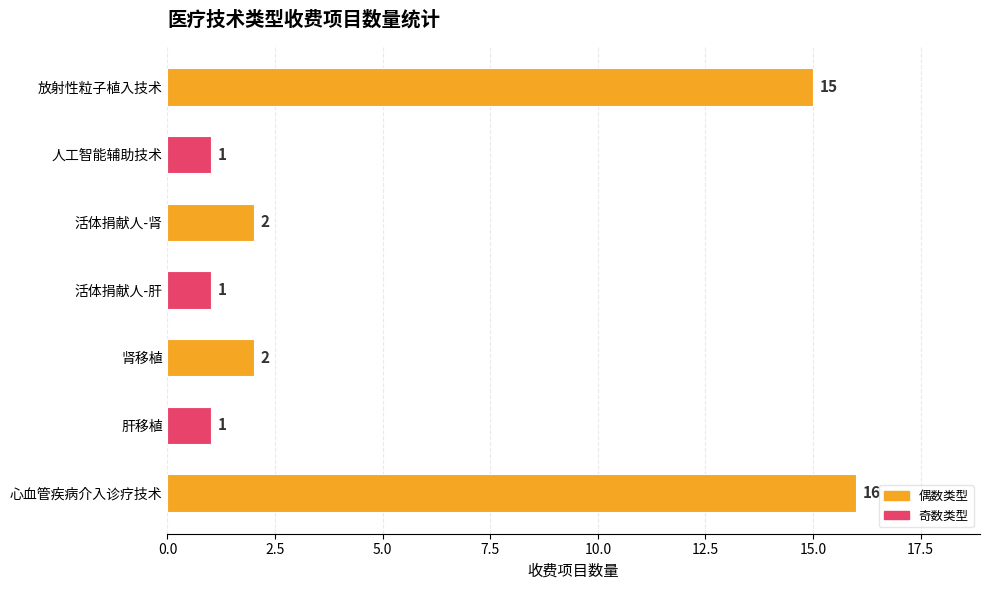

Which category has the highest value across all series?

心血管疾病介入诊疗技术